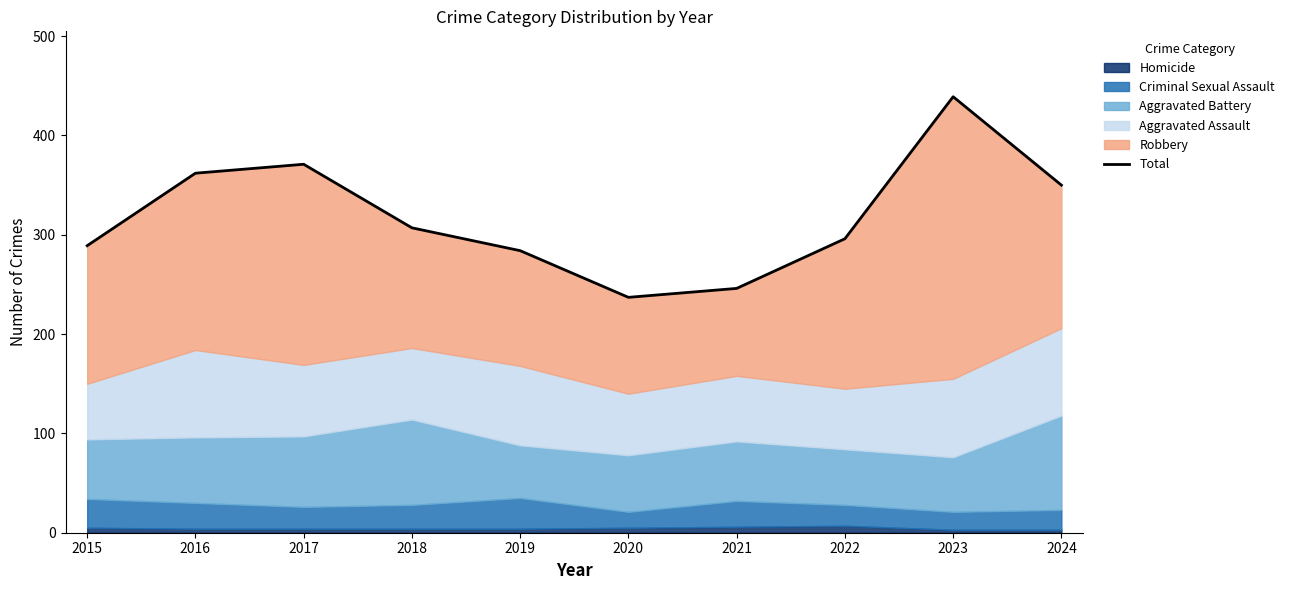

What is the sum of the values at 2020 and 2016?

599